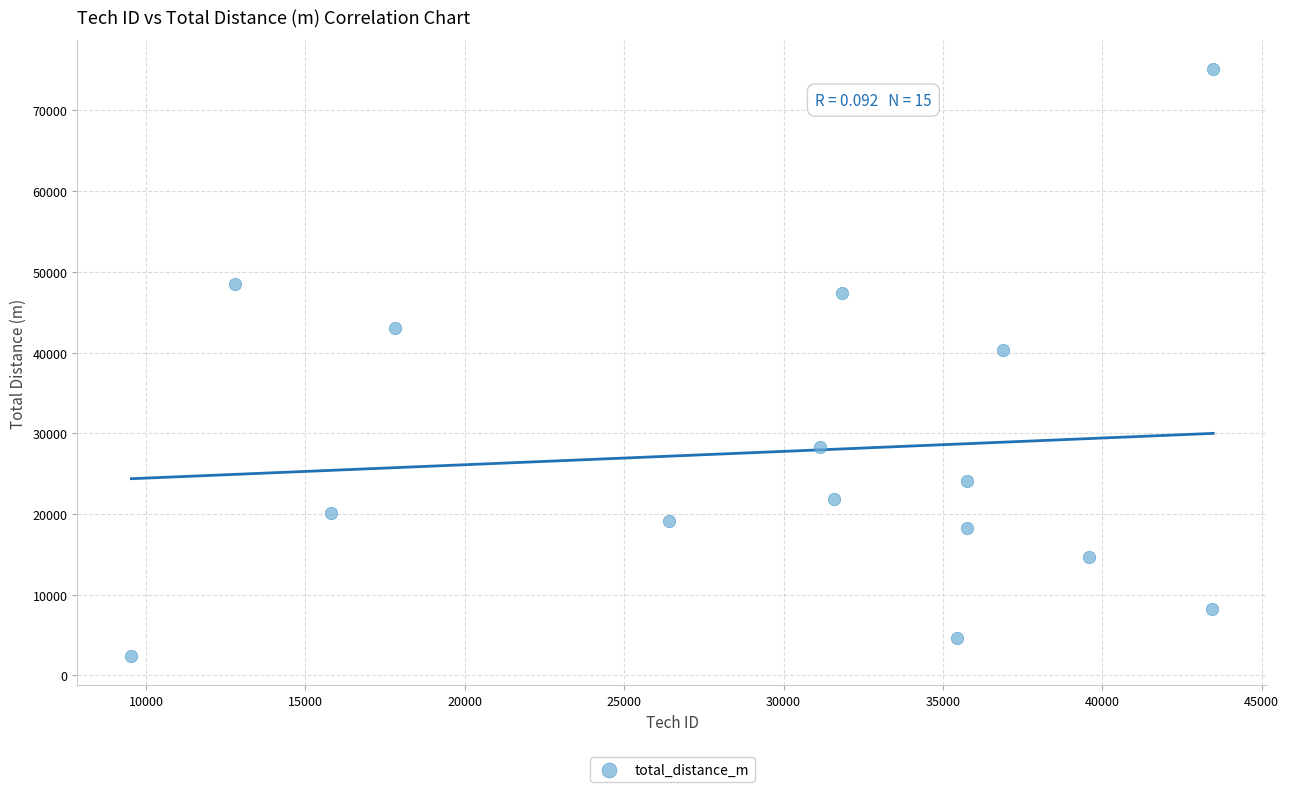

What Y value in the scatter plot is closest to 38751?

40297